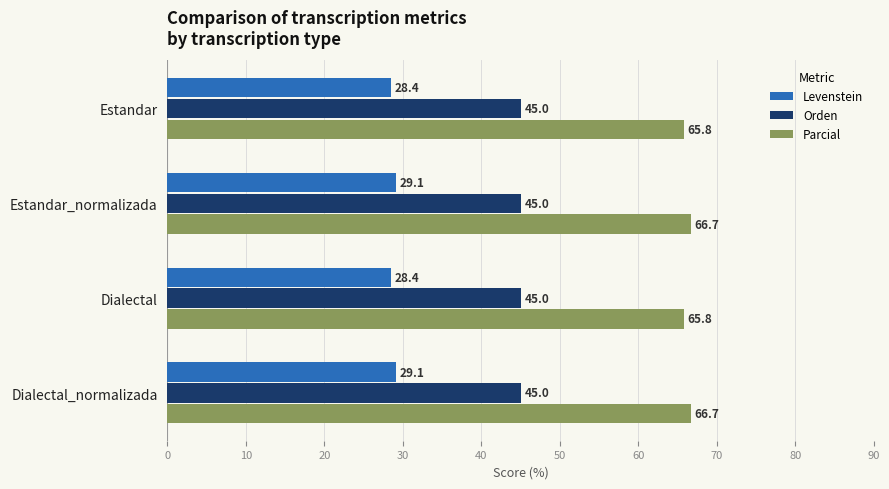

Rank the series at Estandar from lowest to highest value.

Levenstein, Orden, Parcial